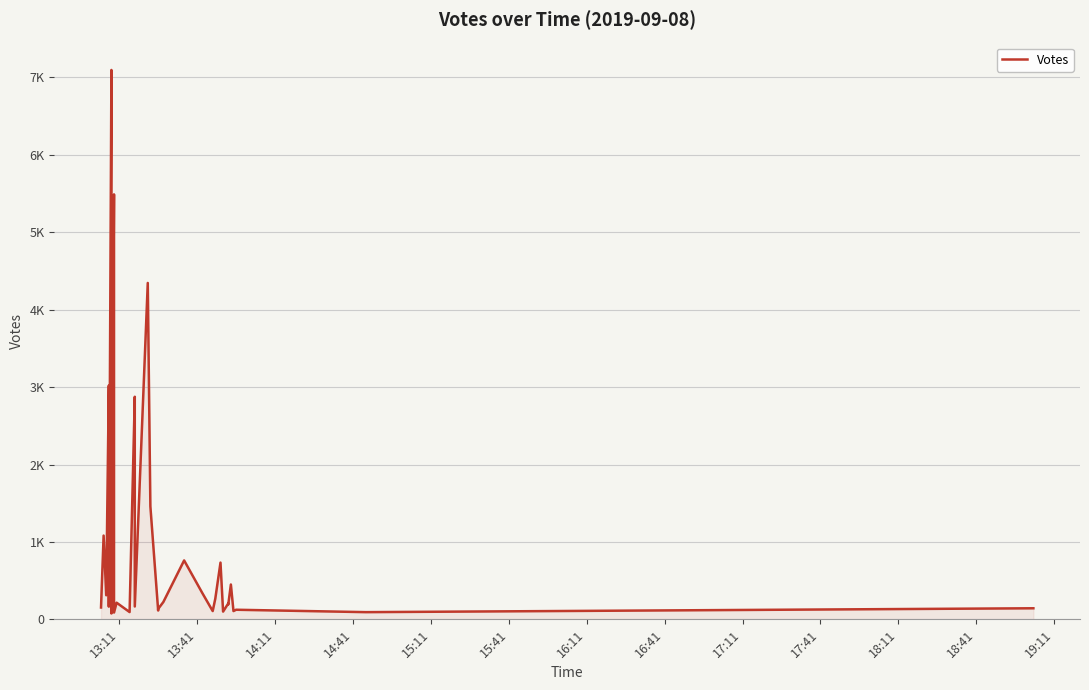

The value at 16:41 is 36. True or false?

False